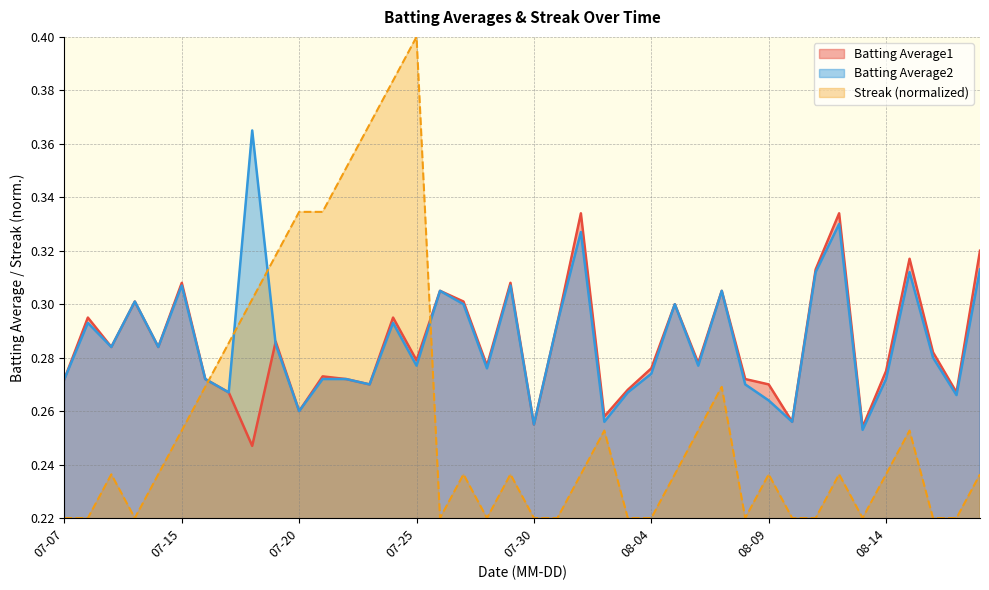

Where do Batting Average1 and Streak first cross each other?

2010-07-16 and 2010-07-17